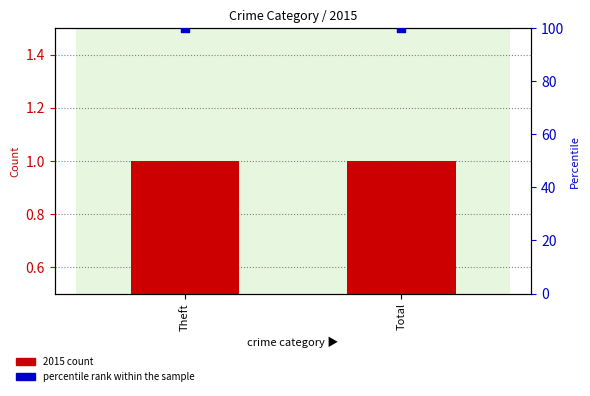

At which category is the sum across all series the highest?

Theft